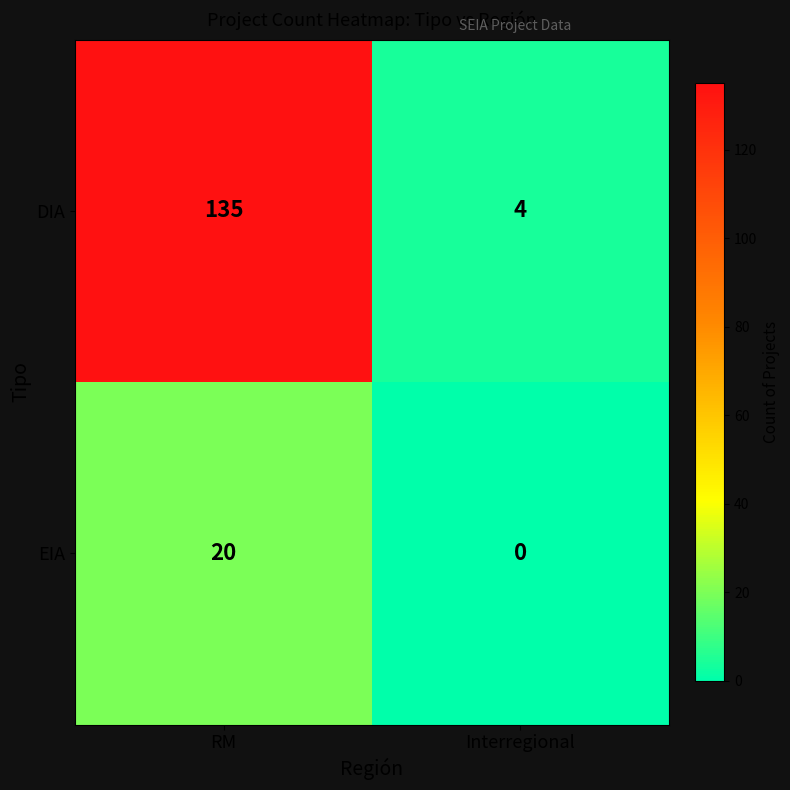

Which series has the widest spread of values?

DIA